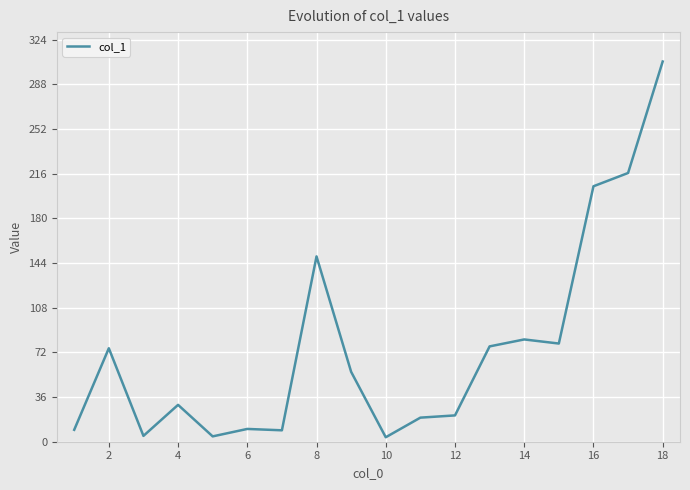

What is the maximum value shown in the chart?

306.3